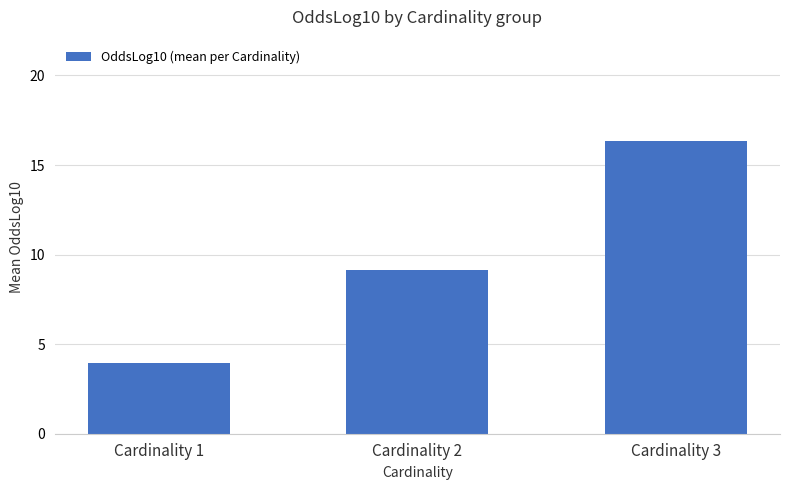

Is it true that the value at Cardinality 2 is 9.1?

True